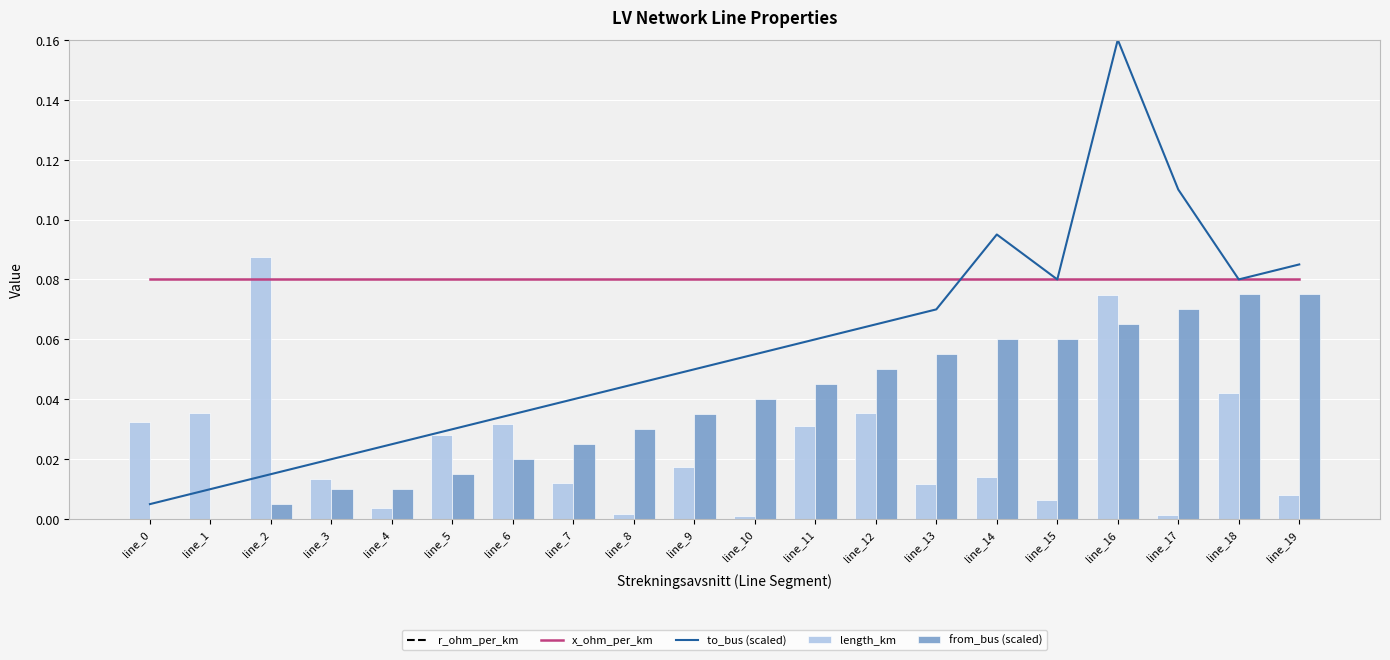

What value does the x_ohm_per_km series have at line_7?

0.1